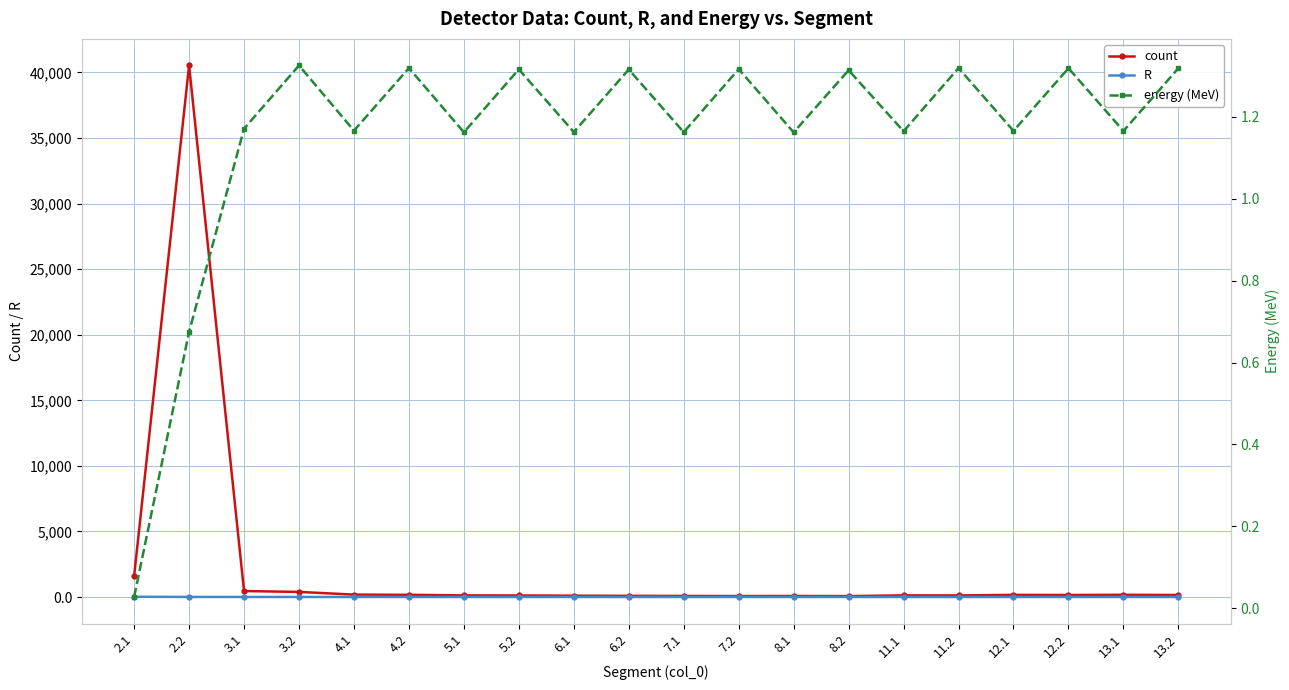

Which series has the largest total across all categories?

count